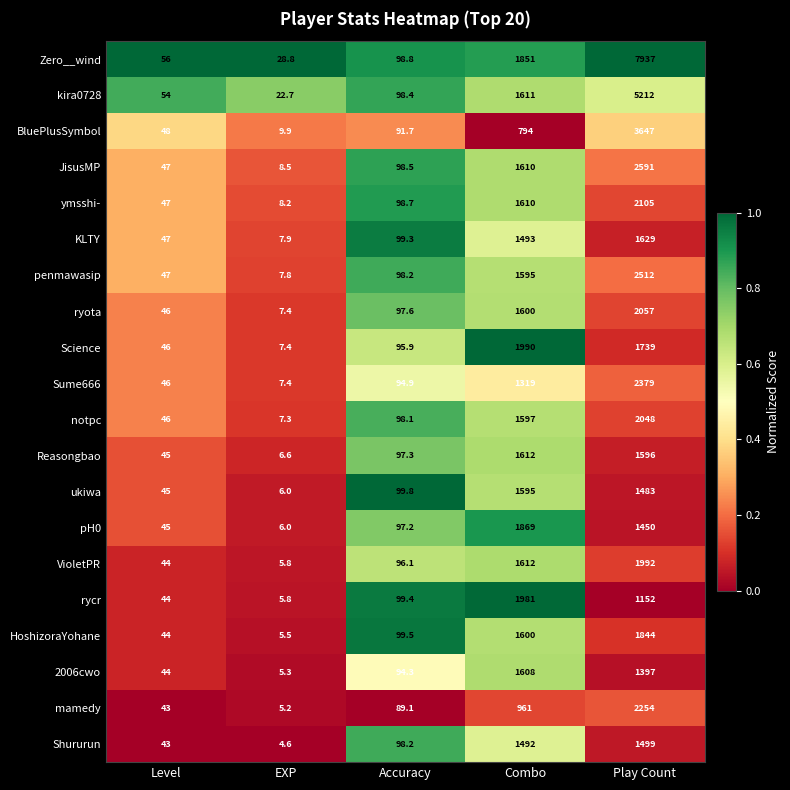

The value of kira0728 at Combo is 1611.0. True or false?

True